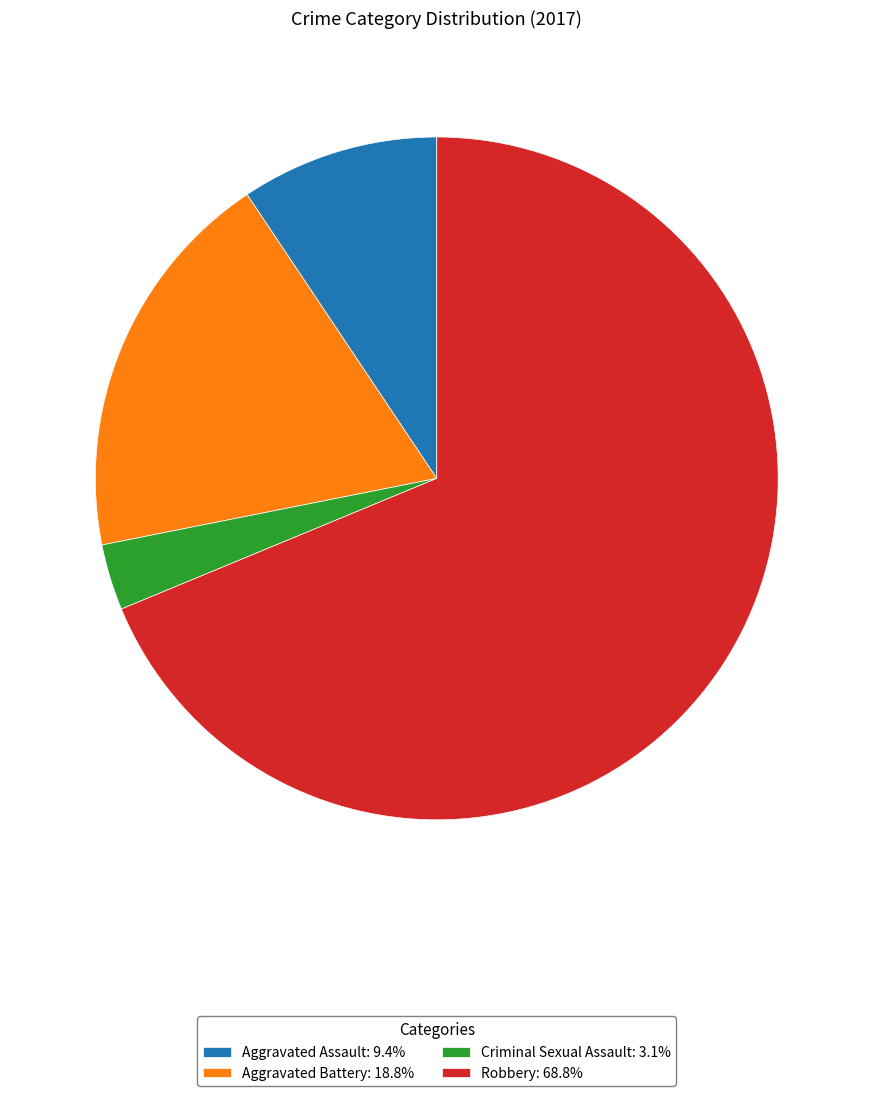

Which category has the biggest portion of the pie?

Robbery